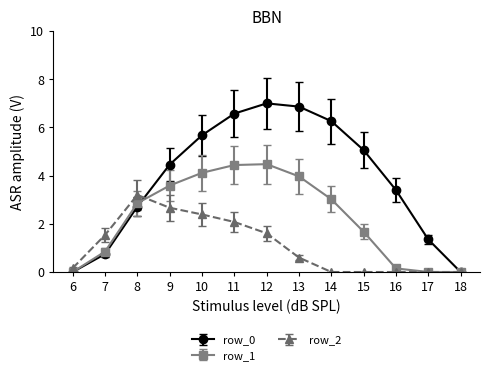

At how many categories does at least one series exceed 5?

6